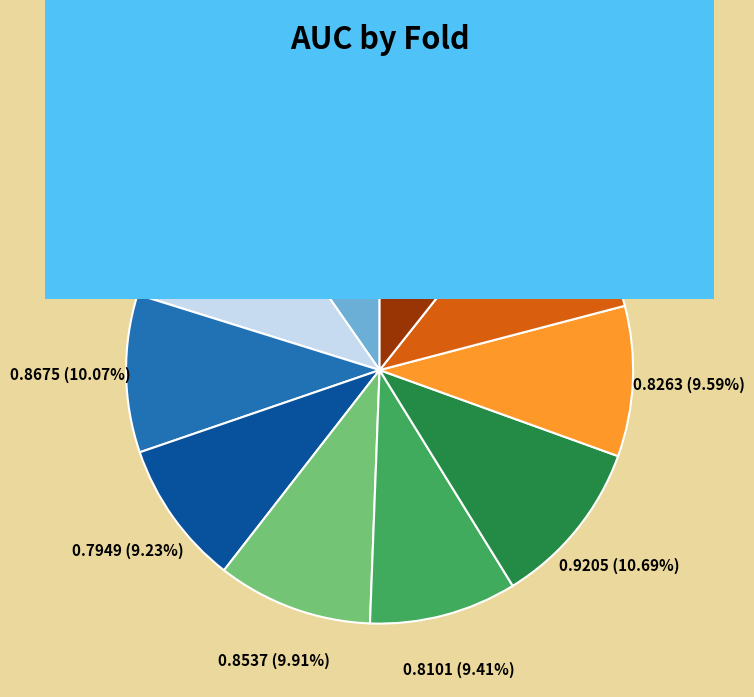

Does any single category account for the majority?

No